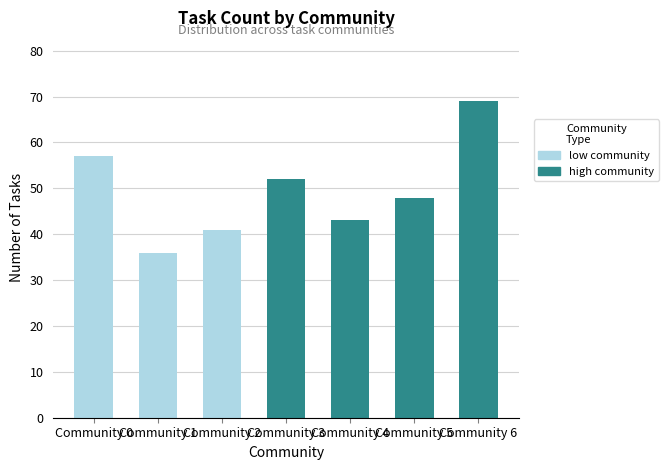

What is the value of the 2nd bar from the left?

36